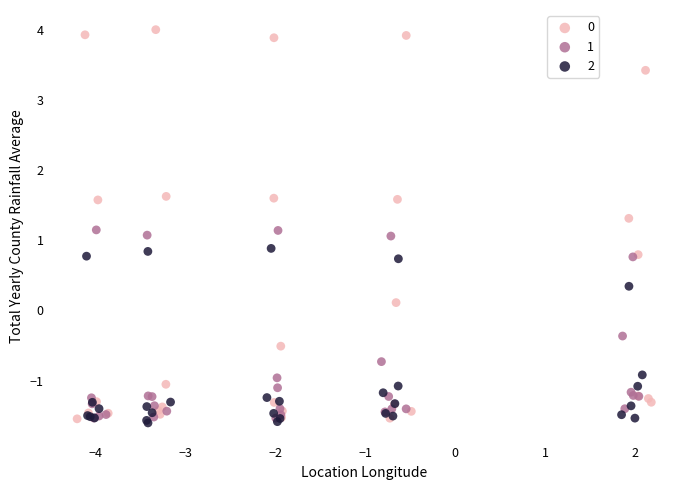

What are all the series names shown in the legend?

0, 1, 2